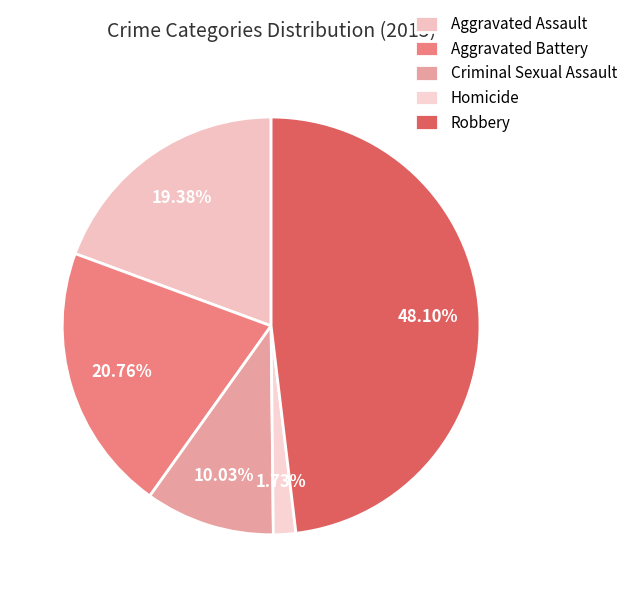

How many segments does this pie chart have?

5